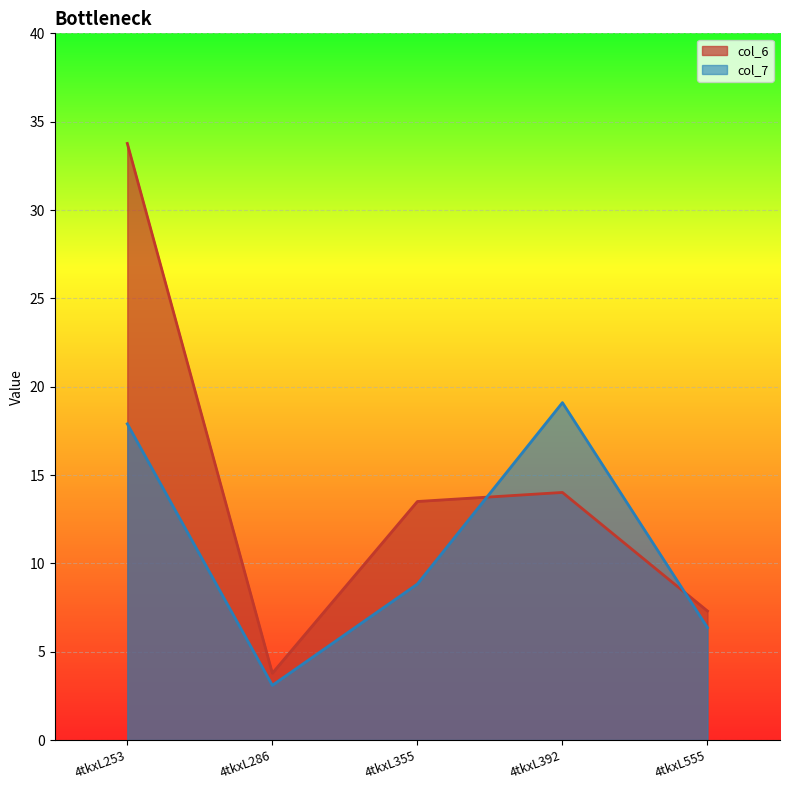

How many data points in col_6 are less than 13?

2